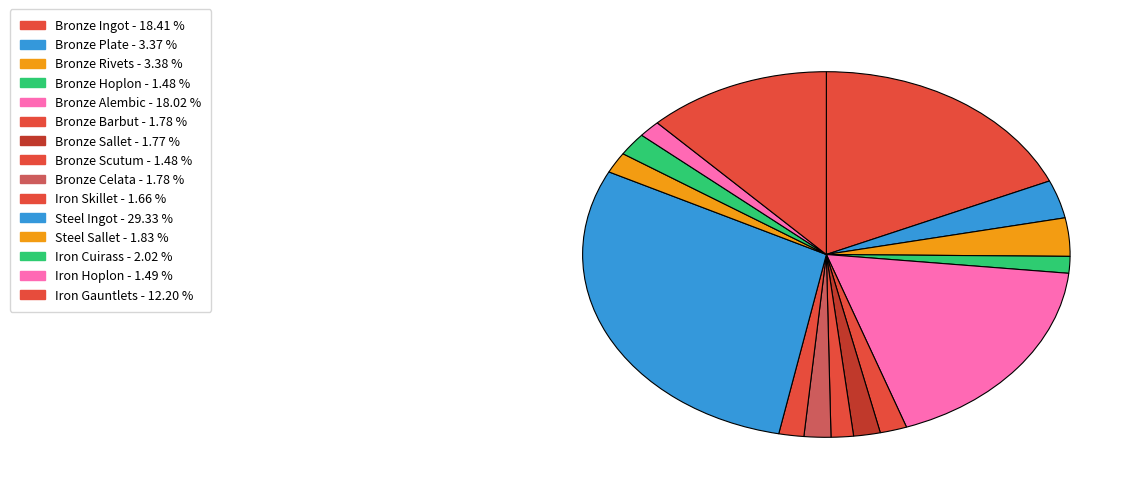

To the nearest percent, what is the difference between the largest and smallest slice percentages?

28%